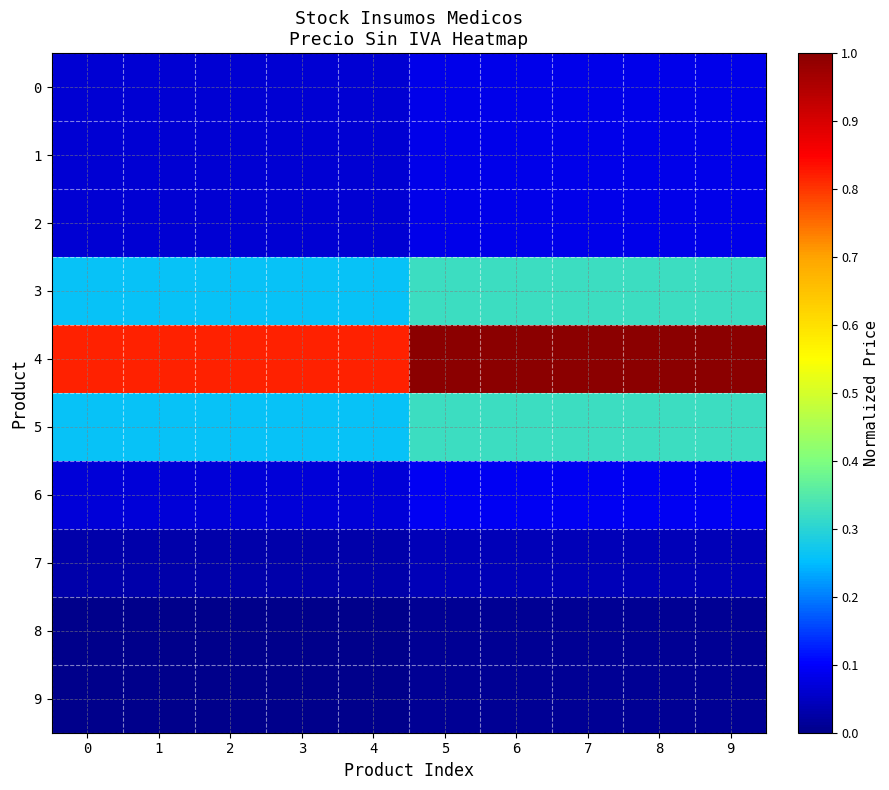

Which series has the widest spread of values?

4